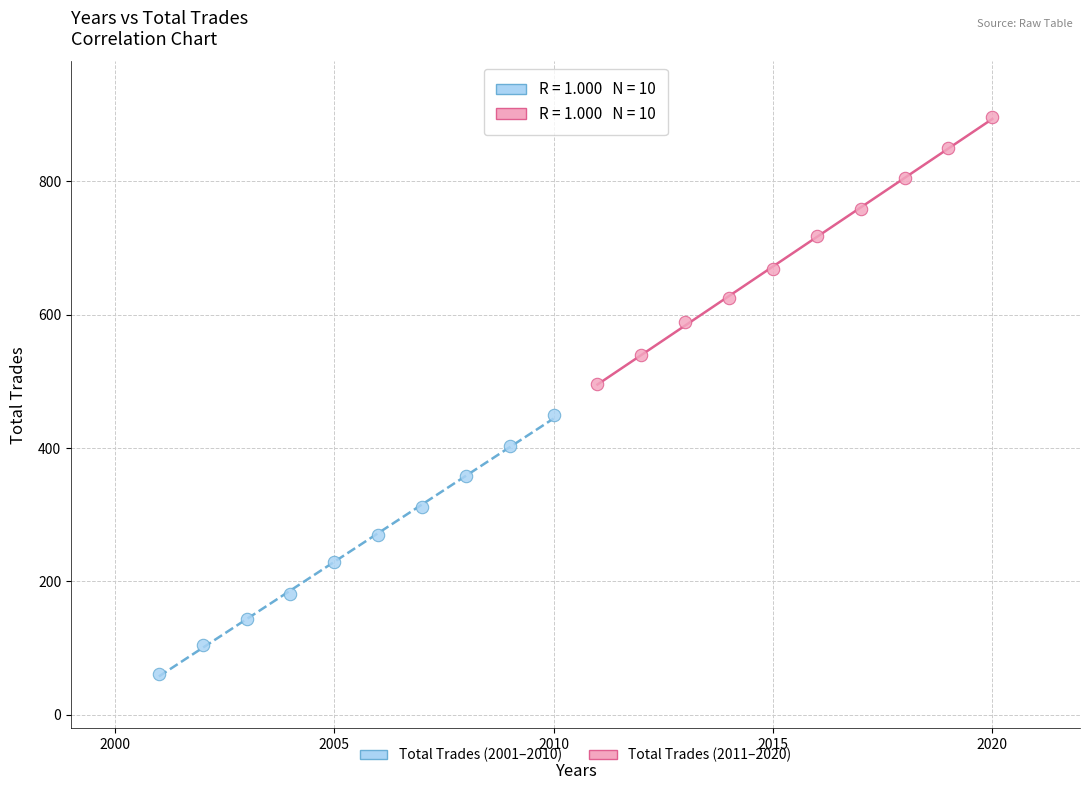

What are all the series names shown in the legend?

Total Trades (2001–2010), Total Trades (2011–2020)